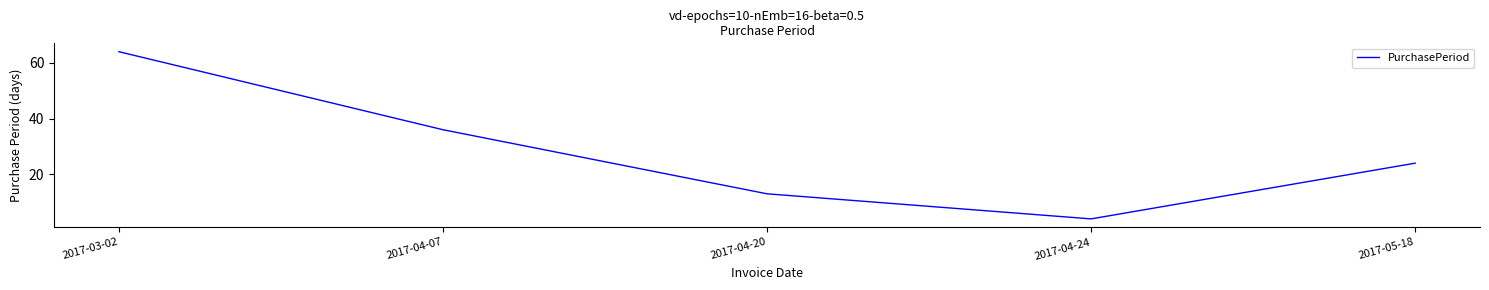

Rank the categories by value from highest to lowest.

2017-03-02, 2017-04-07, 2017-05-18, 2017-04-20, 2017-04-24